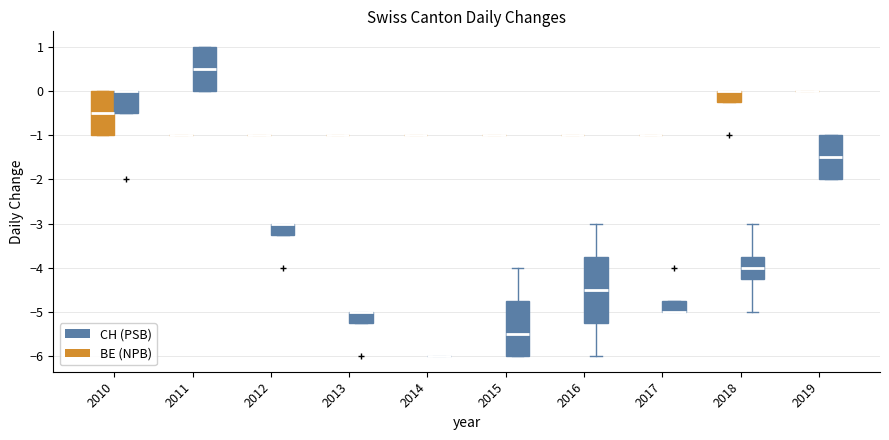

Reading left to right, read every box against the y-axis: the position of its median line, the range the box covers, and the ends of its whiskers. The values are not printed on the chart, so give them approximately, as read against the axis.

2010 (BE (NPB)): median -0.5, box -1.0 to 0.0, whiskers -1.0 to 0.0
2010 (CH (PSB)): median 0.0 (drawn on the box's upper edge), box -0.5 to 0.0, whiskers -0.5 to 0.0
2011 (BE (NPB)): box collapsed to a line at -1.0, whiskers -1.0 to -1.0
2011 (CH (PSB)): median 0.5, box 0.0 to 1.0, whiskers 0.0 to 1.0
2012 (BE (NPB)): box collapsed to a line at -1.0, whiskers -1.0 to -1.0
2012 (CH (PSB)): median -3.0 (drawn on the box's upper edge), box -3.2 to -3.0, whiskers -3.2 to -3.0
2013 (BE (NPB)): box collapsed to a line at -1.0, whiskers -1.0 to -1.0
2013 (CH (PSB)): median -5.0 (drawn on the box's upper edge), box -5.2 to -5.0, whiskers -5.2 to -5.0
2014 (BE (NPB)): box collapsed to a line at -1.0, whiskers -1.0 to -1.0
2014 (CH (PSB)): box collapsed to a line at -6.0, whiskers -6.0 to -6.0
2015 (BE (NPB)): box collapsed to a line at -1.0, whiskers -1.0 to -1.0
2015 (CH (PSB)): median -5.5, box -6.0 to -4.7, whiskers -6.0 to -4.0
2016 (BE (NPB)): box collapsed to a line at -1.0, whiskers -1.0 to -1.0
2016 (CH (PSB)): median -4.5, box -5.2 to -3.7, whiskers -6.0 to -3.0
2017 (BE (NPB)): box collapsed to a line at -1.0, whiskers -1.0 to -1.0
2017 (CH (PSB)): median -5.0 (drawn on the box's lower edge), box -5.0 to -4.7, whiskers -5.0 to -4.7
2018 (BE (NPB)): median 0.0 (drawn on the box's upper edge), box -0.2 to 0.0, whiskers -0.2 to 0.0
2018 (CH (PSB)): median -4.0, box -4.2 to -3.7, whiskers -5.0 to -3.0
2019 (BE (NPB)): box collapsed to a line at 0.0, whiskers 0.0 to 0.0
2019 (CH (PSB)): median -1.5, box -2.0 to -1.0, whiskers -2.0 to -1.0